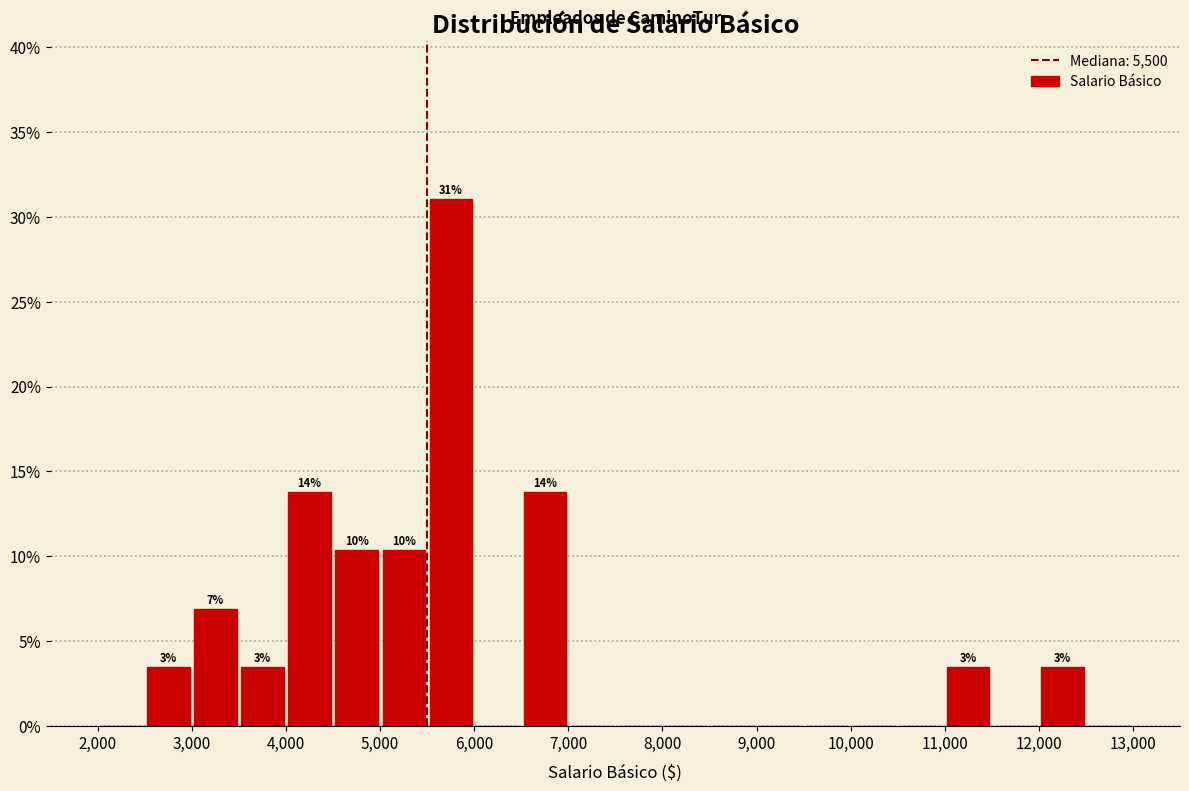

Over which range of the x-axis is the bar tallest?

5500 to 6000